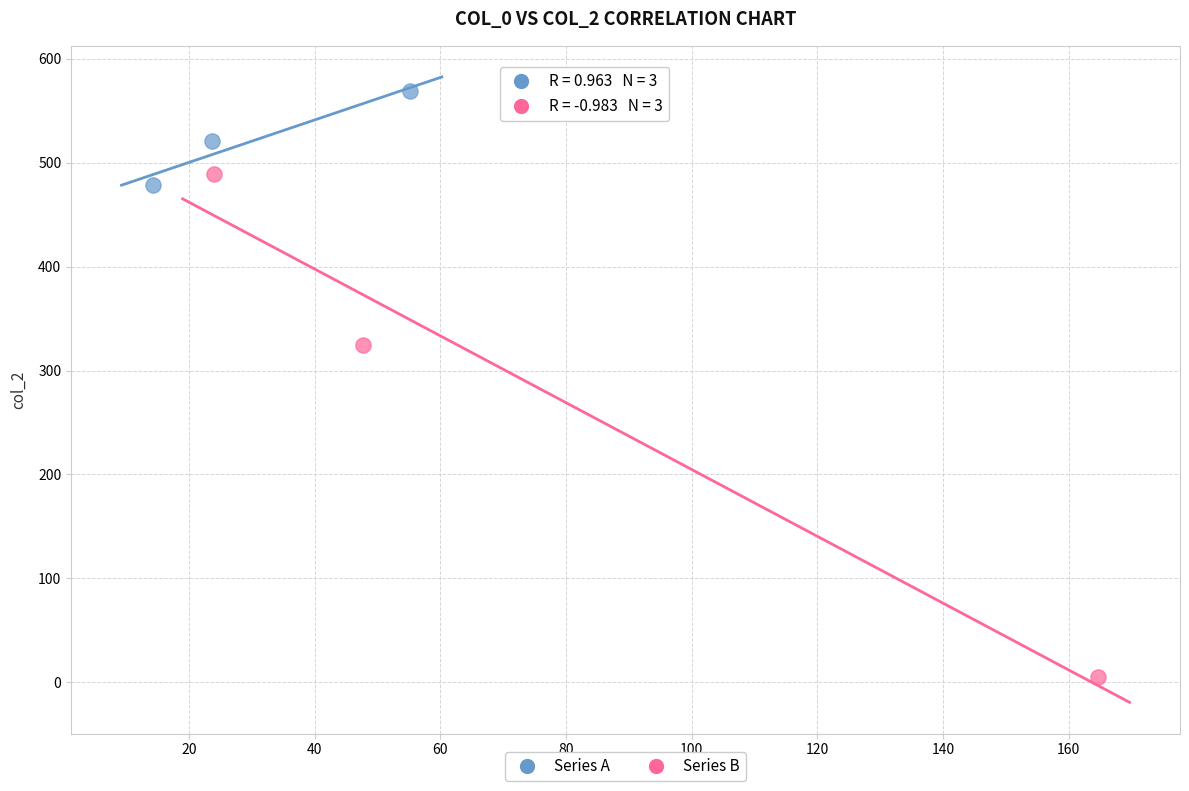

Which series reaches the minimum Y coordinate?

Series B